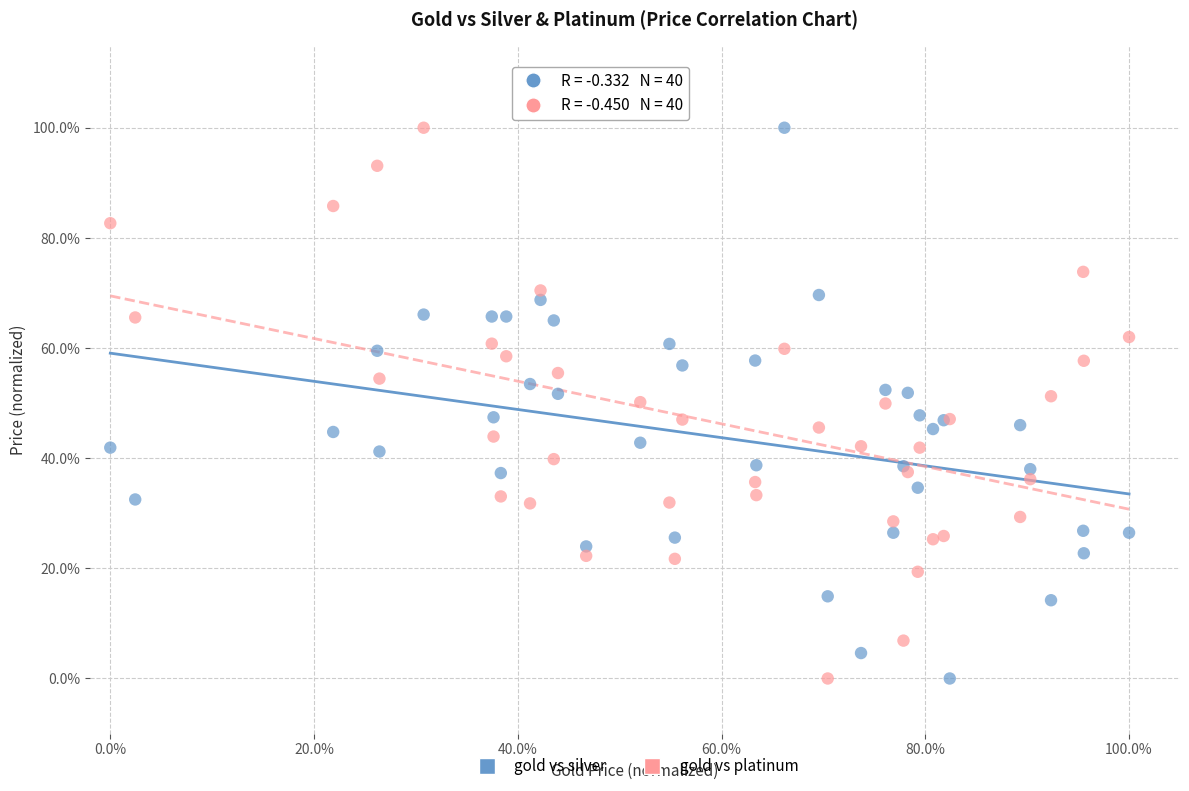

What are all the series names shown in the legend?

gold vs silver, gold vs platinum